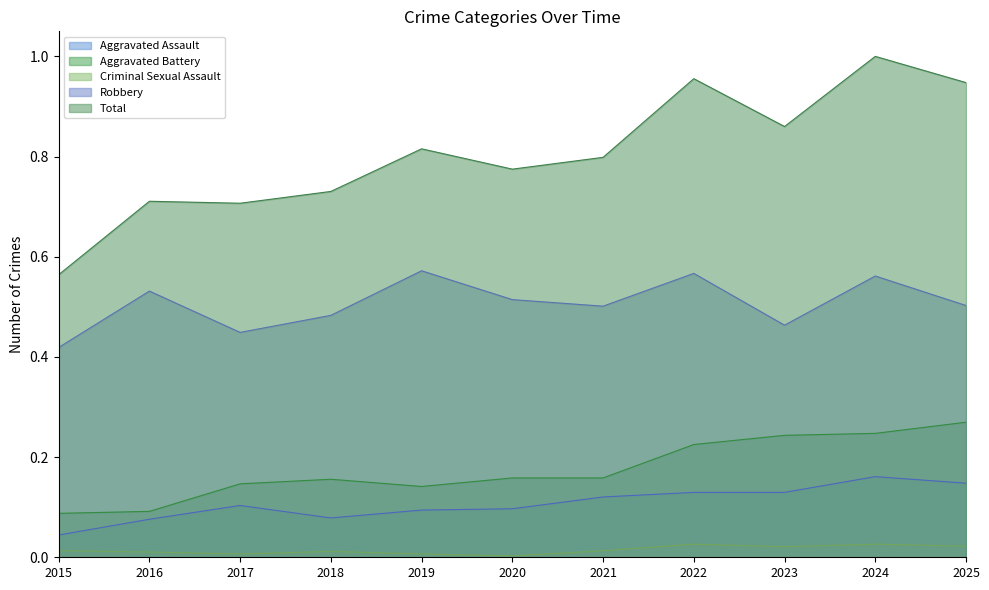

How many interior local valleys does the Total series have?

3